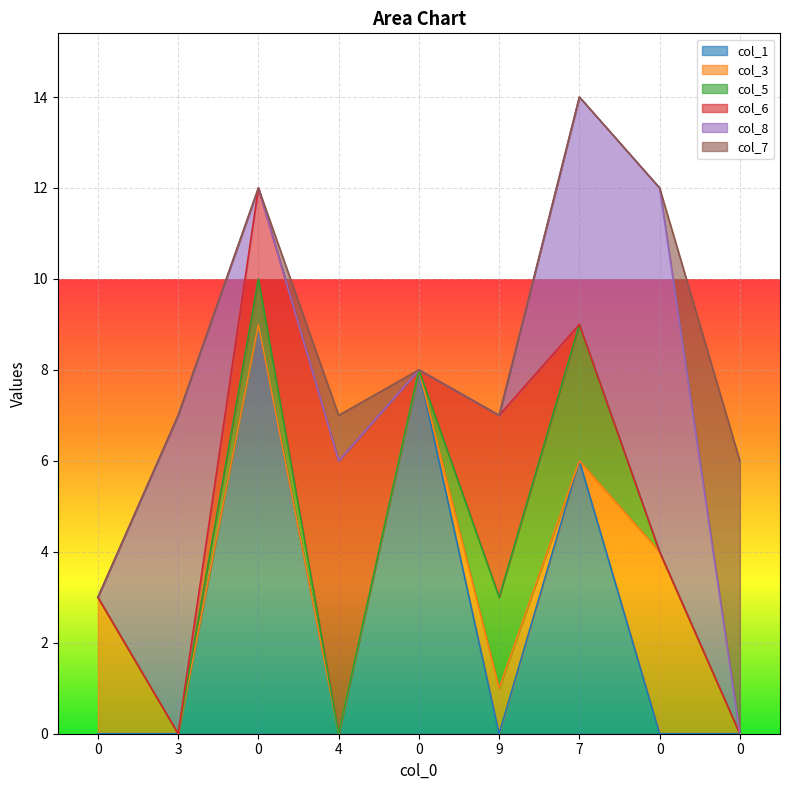

What is the label of the 8th point from the right?

3